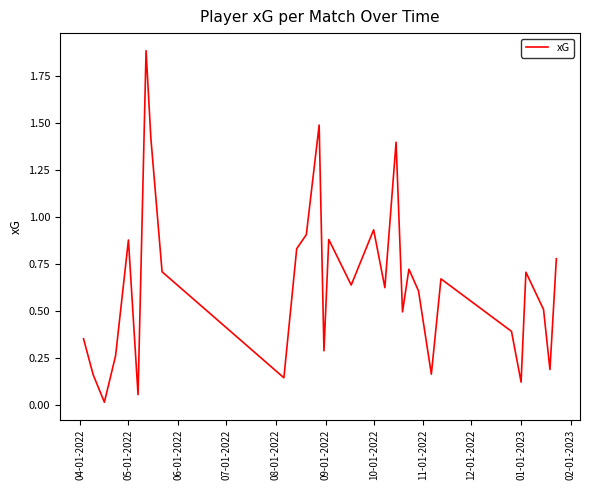

What is the maximum value shown in the chart?

1.9